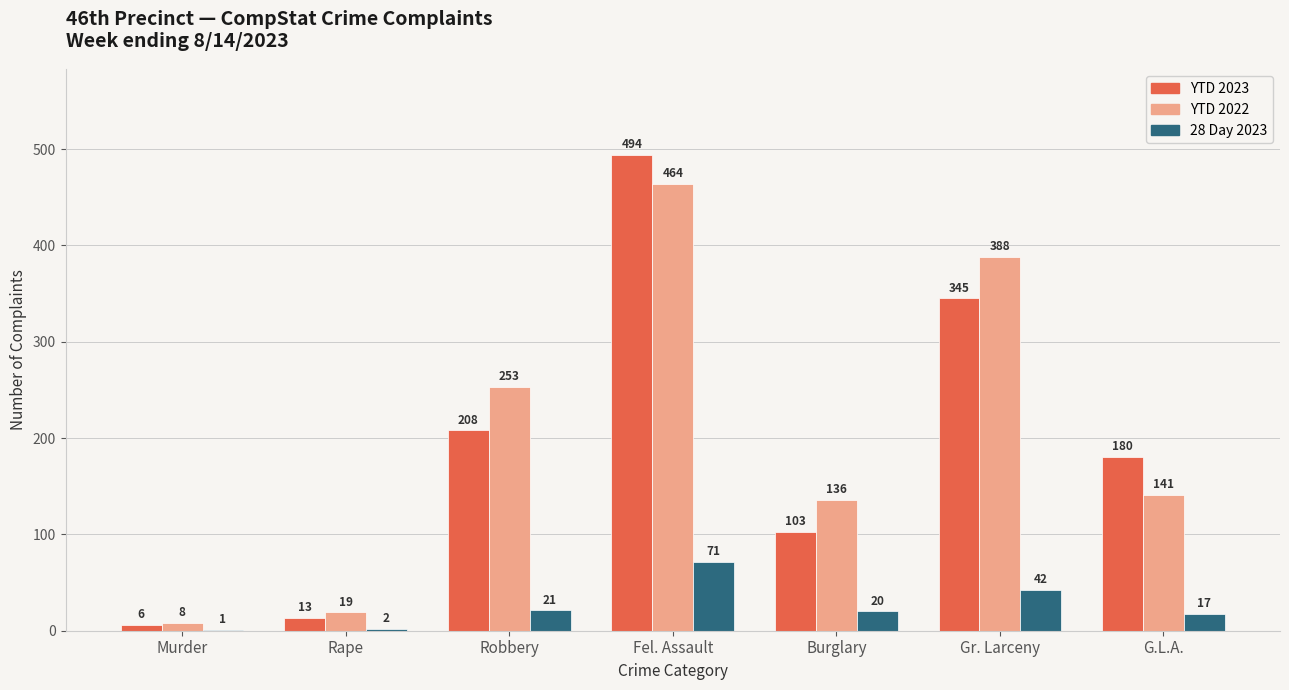

The 28 Day 2023 series shows 20 at Burglary. True or false?

True